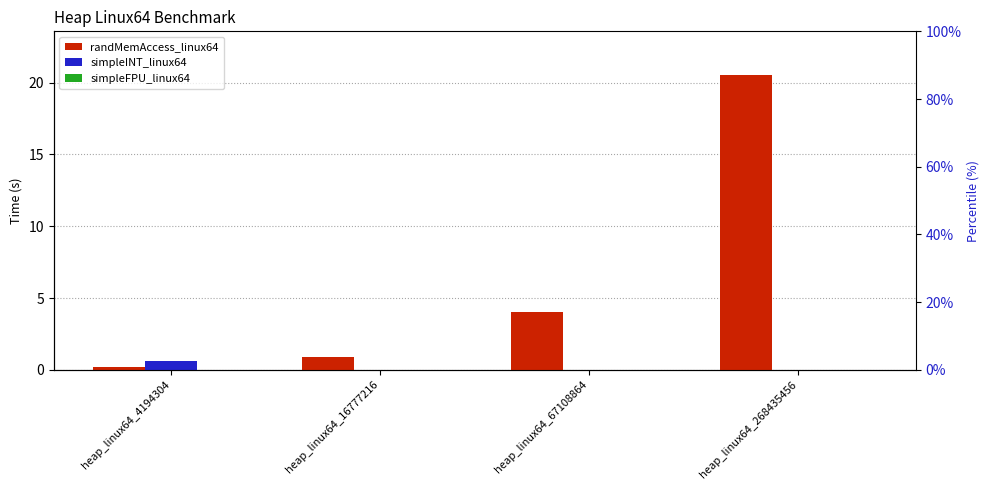

Reading left to right, list all the values displayed in this chart.

randMemAccess_linux64: heap_linux64_4194304=0.2	heap_linux64_16777216=0.9	heap_linux64_67108864=4.0	heap_linux64_268435456=20.5
simpleINT_linux64: heap_linux64_4194304=0.6	heap_linux64_16777216=0.0	heap_linux64_67108864=0.0	heap_linux64_268435456=0.0
simpleFPU_linux64: heap_linux64_4194304=0.0	heap_linux64_16777216=0.0	heap_linux64_67108864=0.0	heap_linux64_268435456=0.0